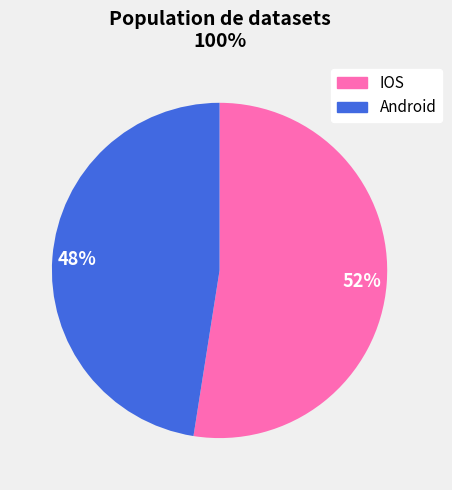

The Android slice represents 42% of the pie. True or false?

False